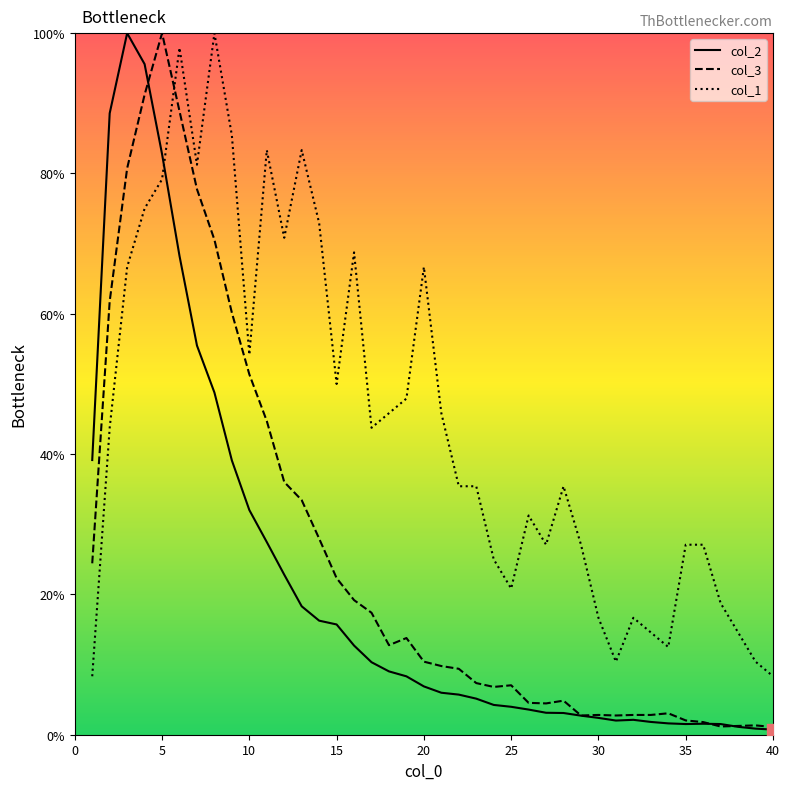

What is the maximum value for col_1?

100.0